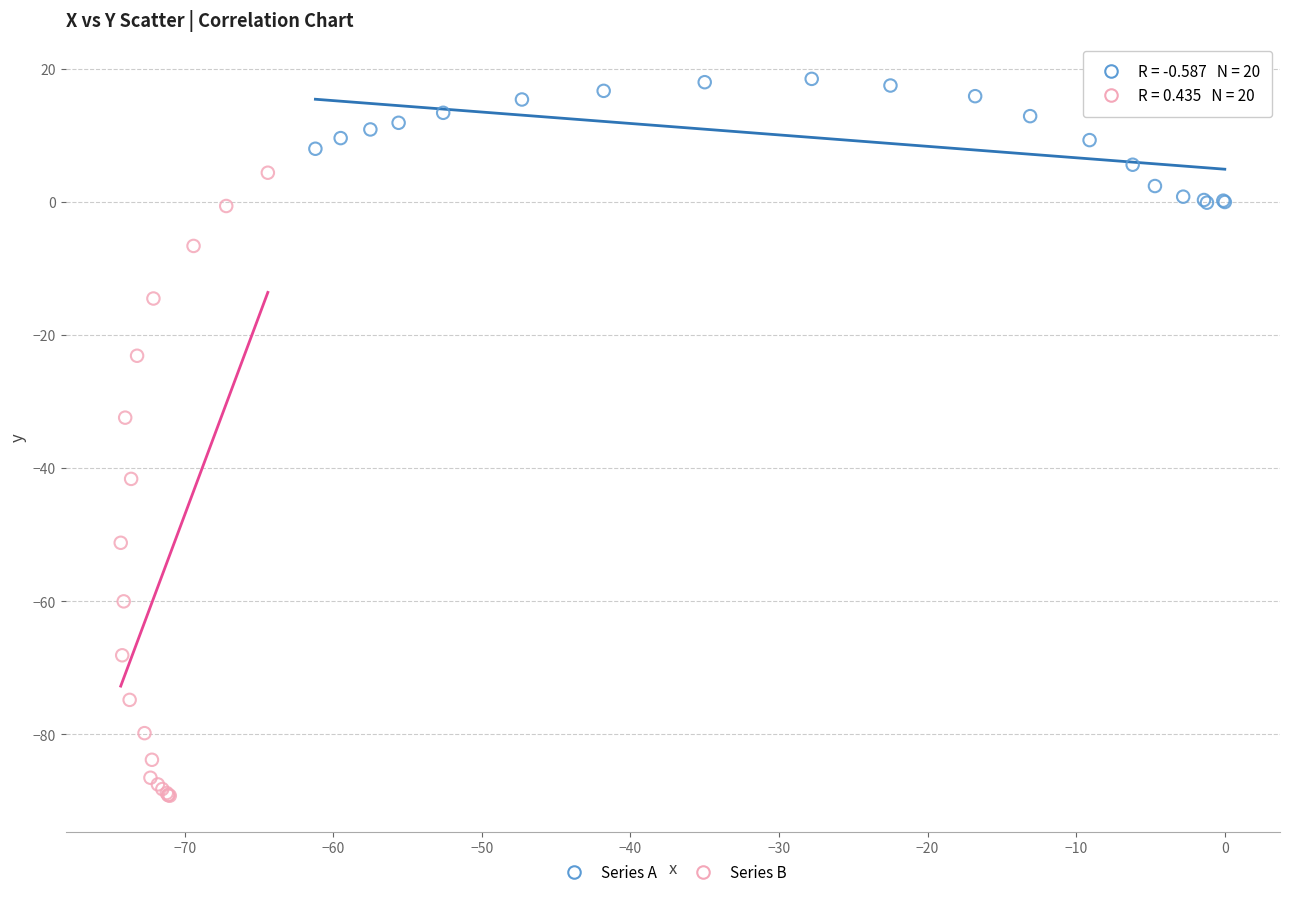

Which series has the largest Y range (max minus min)?

Series B